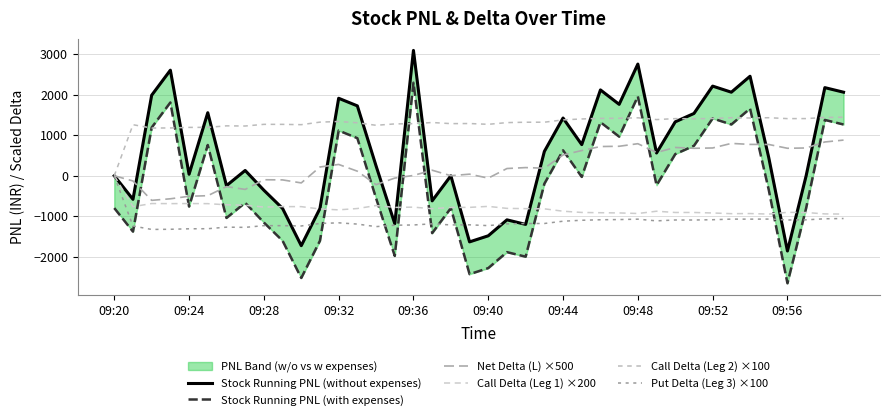

Rank the series by their maximum value, from highest to lowest.

Stock Running PNL (without expenses), Stock Running PNL (with expenses), Call Delta (Leg 2) ×100, Net Delta (L) ×500, Call Delta (Leg 1) ×200, Put Delta (Leg 3) ×100